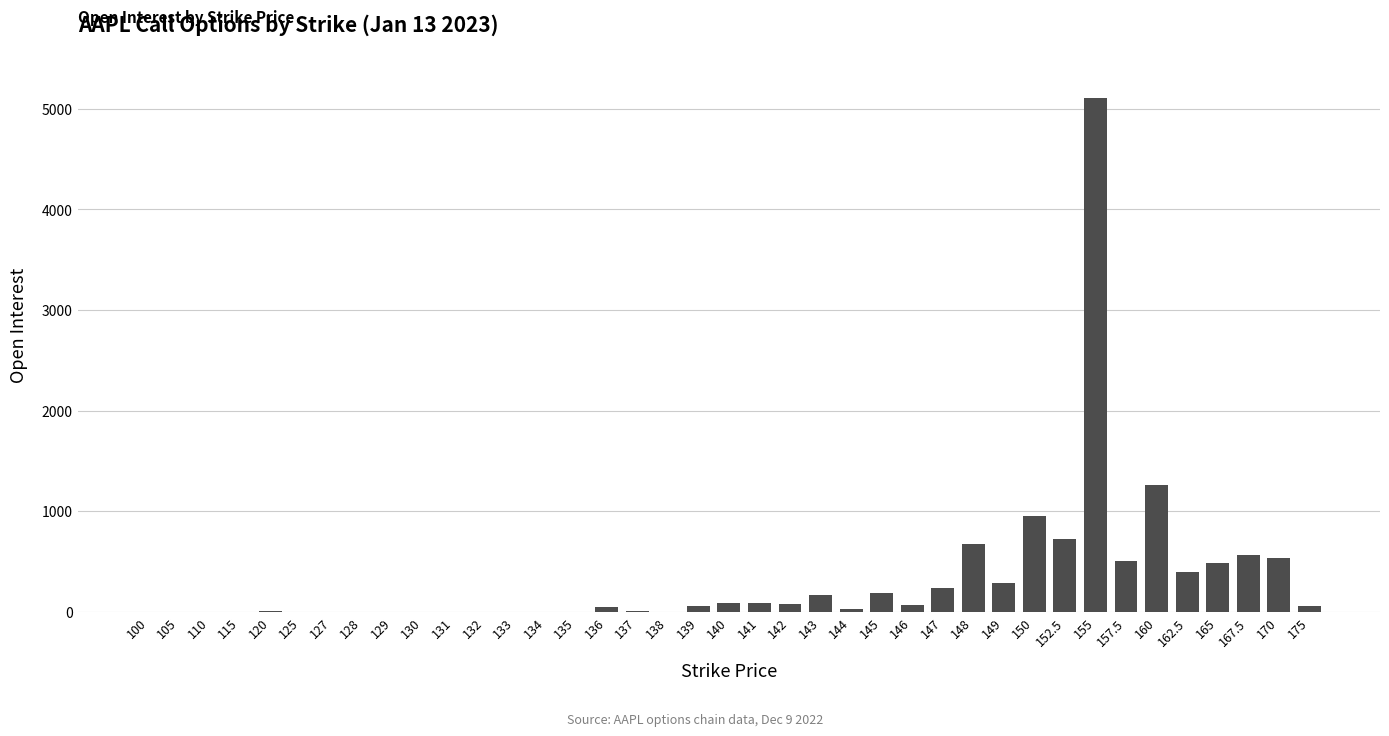

Where is the data nearest to the value 2551?

160